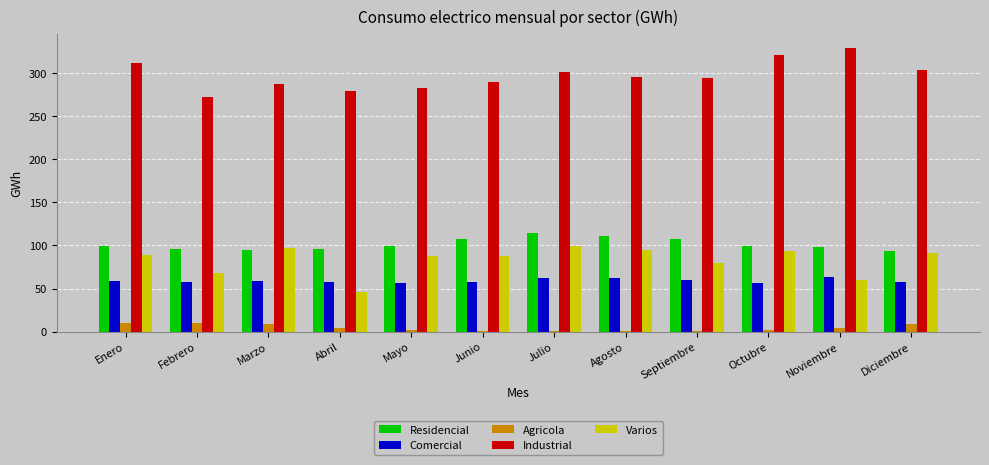

What position from the left is Septiembre?

9